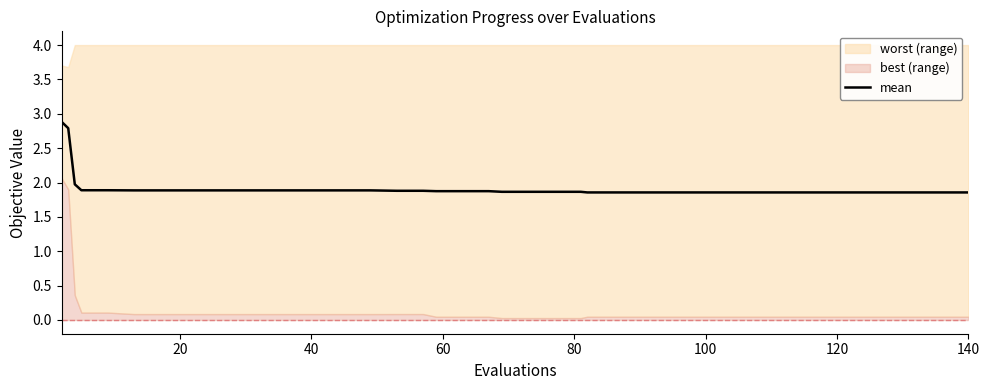

What is the highest value of the mean series?

2.9